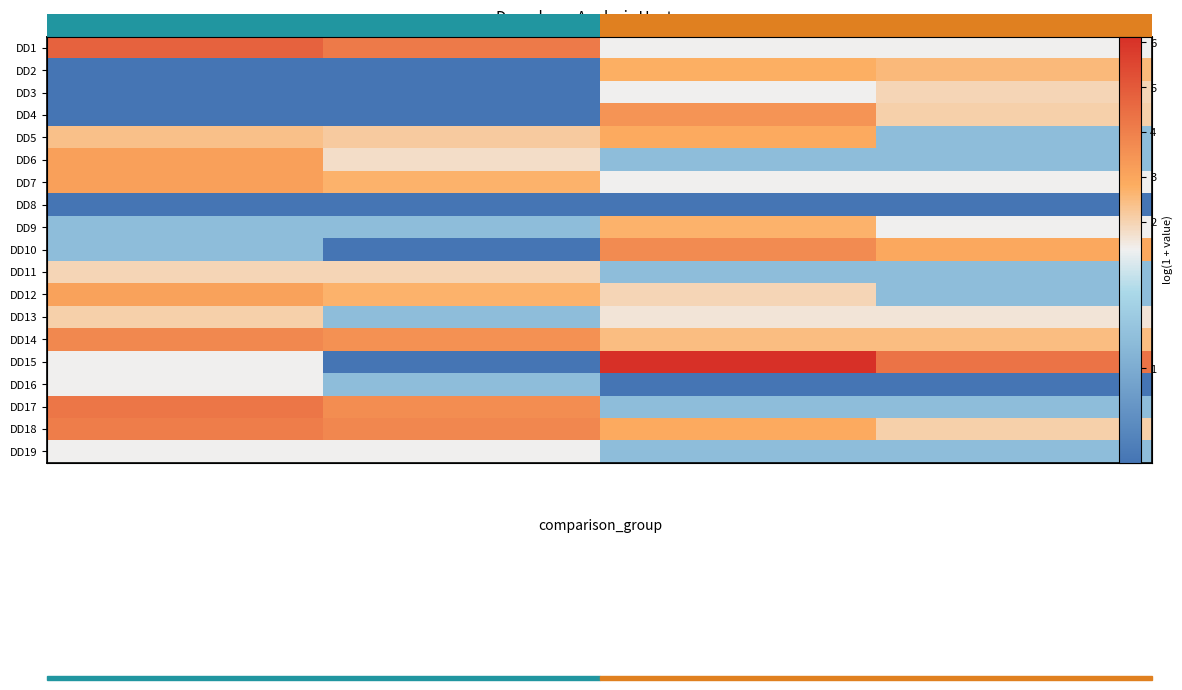

What is the total value across all series at 2?

40.6